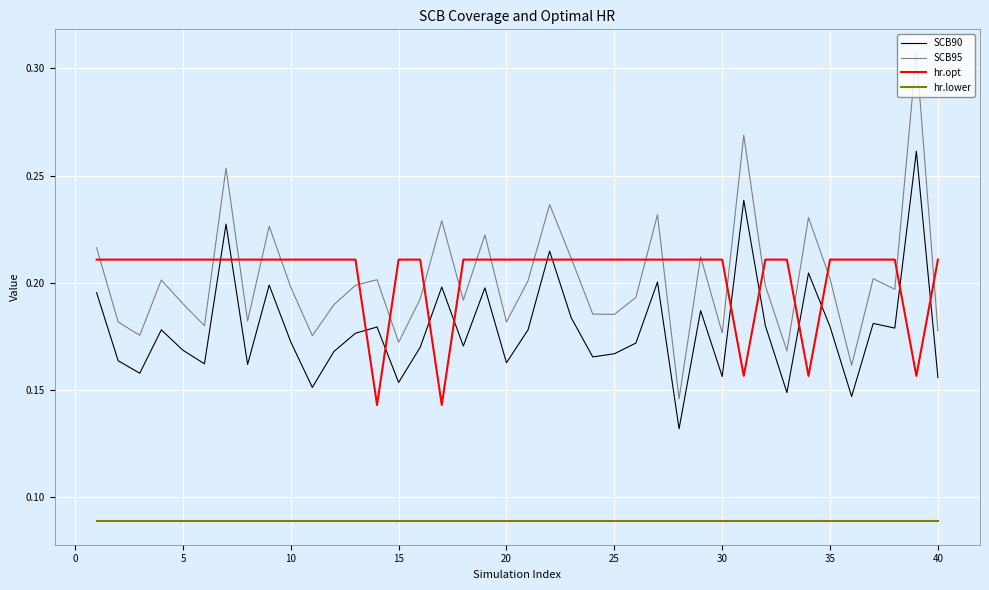

Which series has the widest spread of values?

SCB95